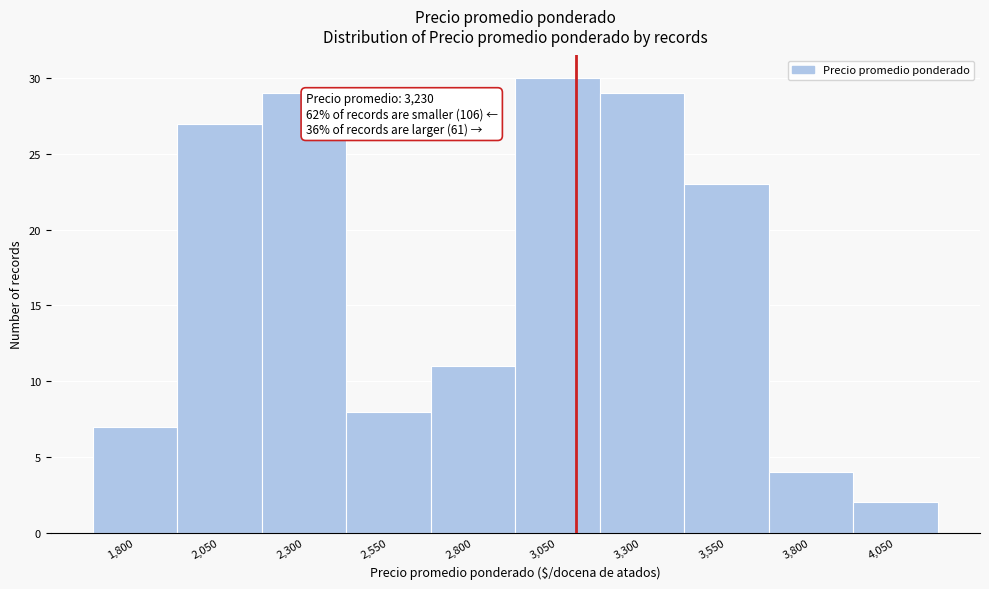

Reading left to right, extract all data points from this chart.

1,800=7	2,050=27	2,300=29	2,550=8	2,800=11	3,050=30	3,300=29	3,550=23	3,800=4	4,050=2